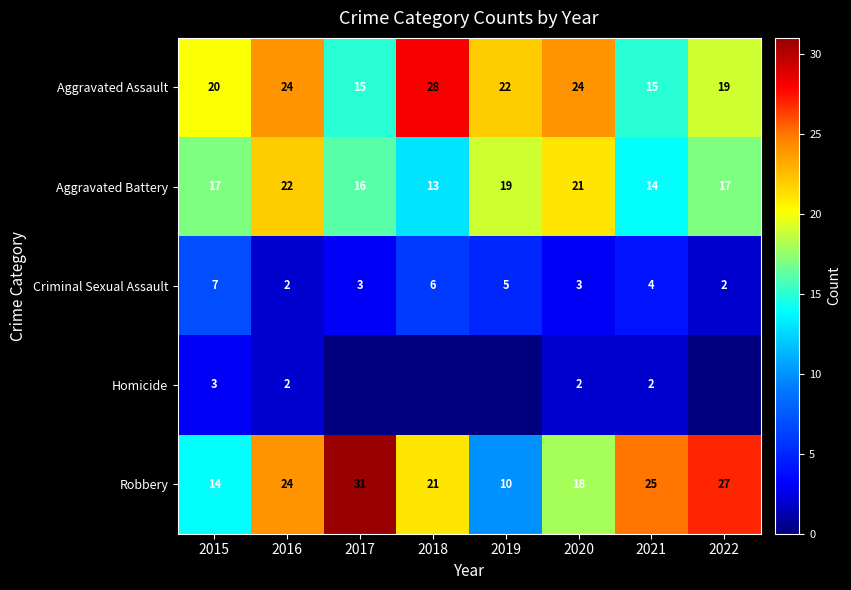

List the labels in order of Robbery value, largest first.

2017, 2022, 2021, 2016, 2018, 2020, 2015, 2019